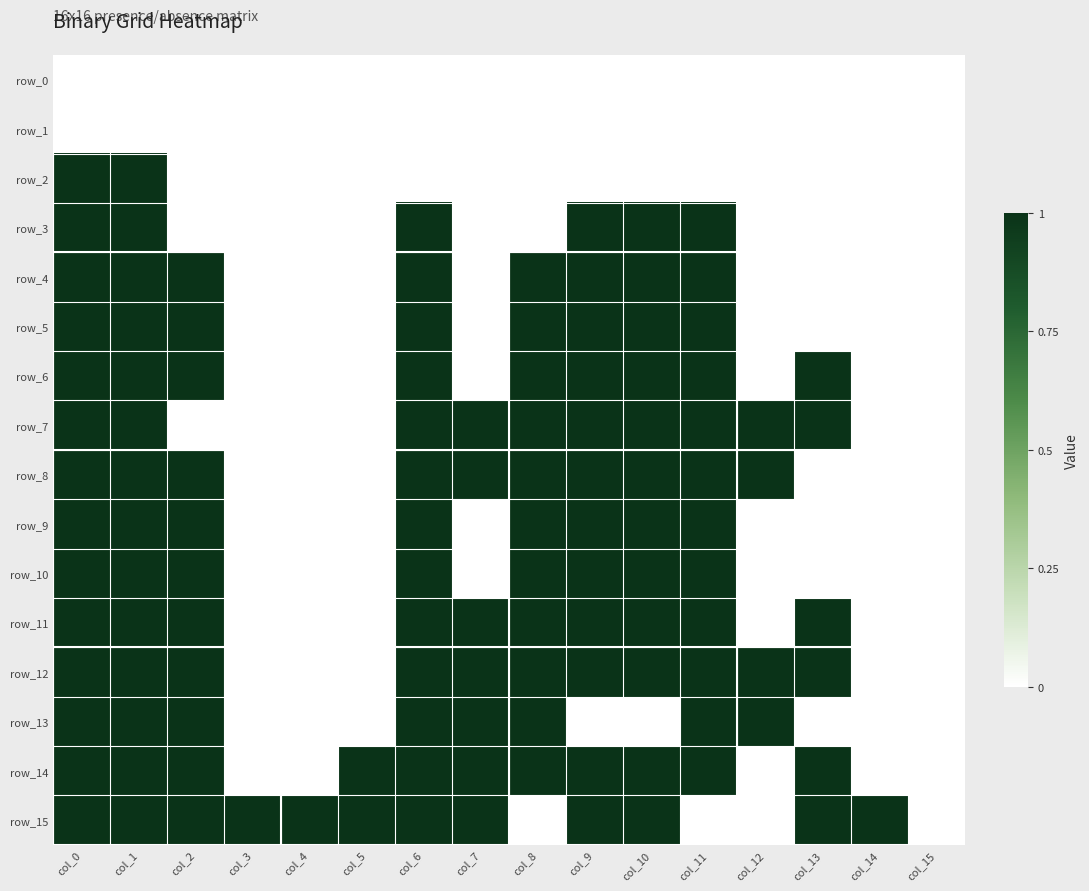

List the series in order of their peak value, lowest first.

row_0, row_1, row_2, row_3, row_4, row_5, row_6, row_7, row_8, row_9, row_10, row_11, row_12, row_13, row_14, row_15